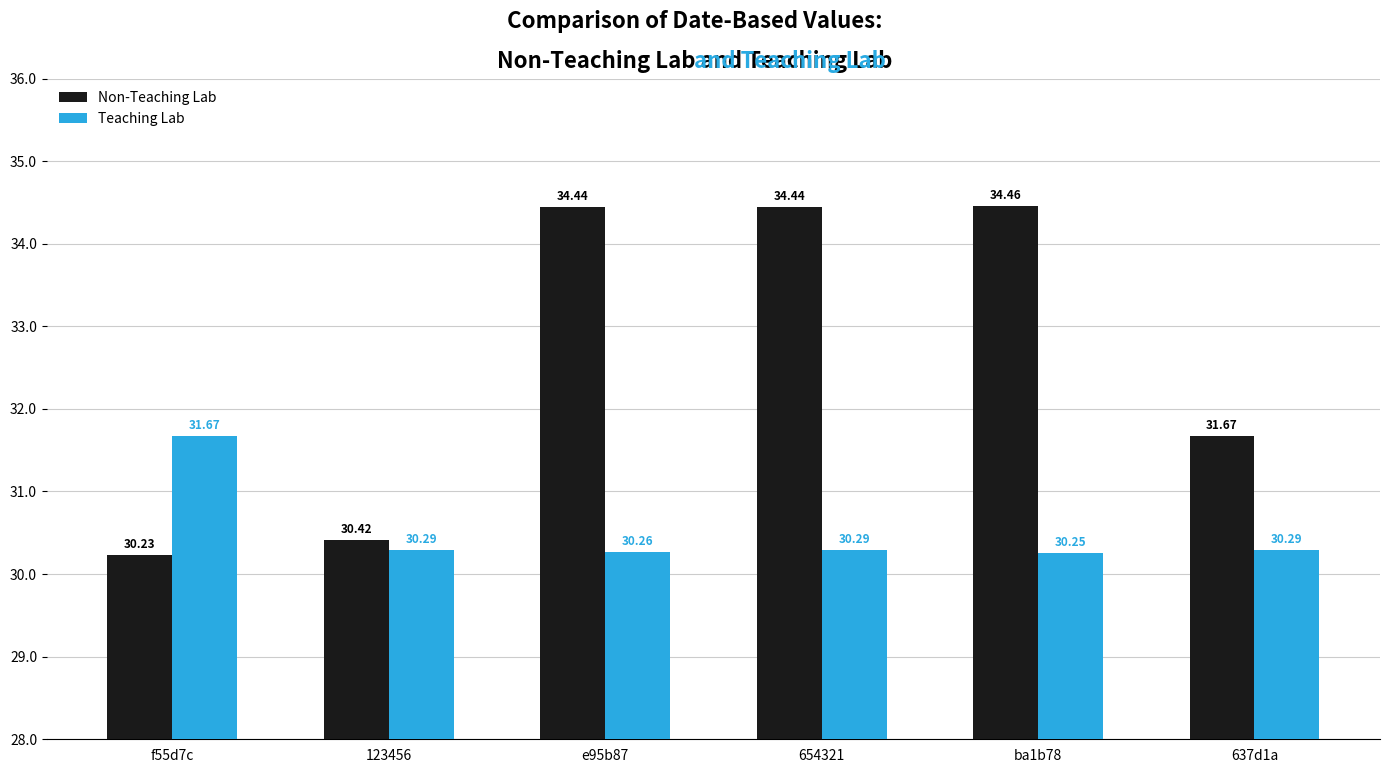

The Non-Teaching Lab series shows 34.4 at 654321. True or false?

True